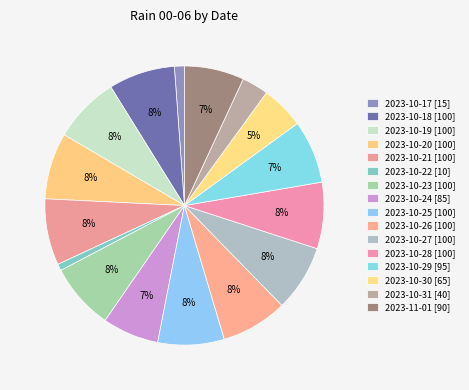

Between 2023-10-17 [15] and 2023-10-23 [100], which is larger?

2023-10-23 [100]